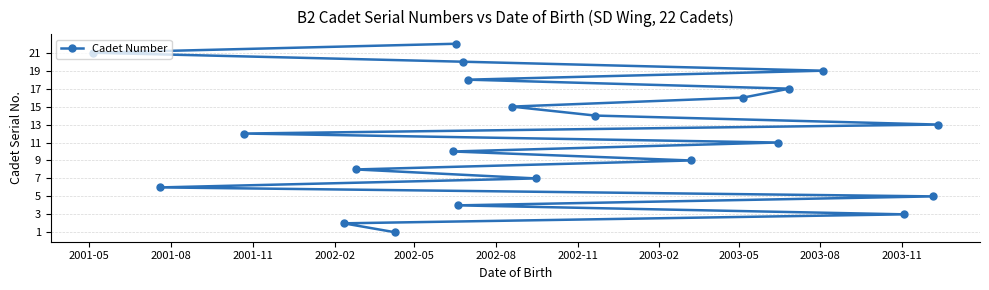

Reading right to left, transcribe all the data shown in this chart.

13	5	3	19	17	11	16	9	14	7	15	18	20	4	22	10	1	8	2	12	6	21